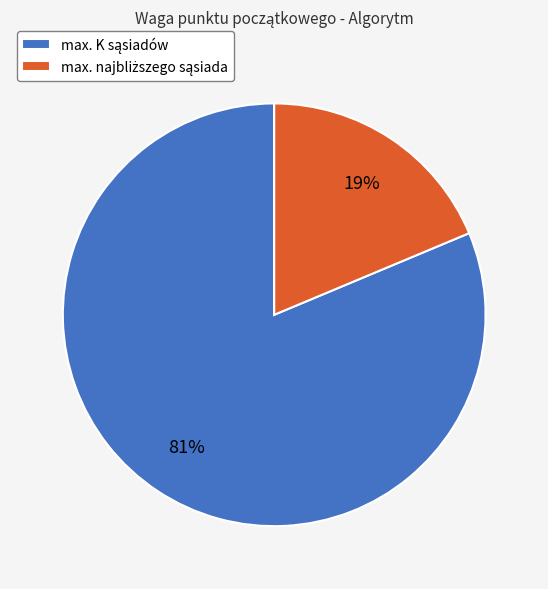

Count the number of slices in the pie.

2